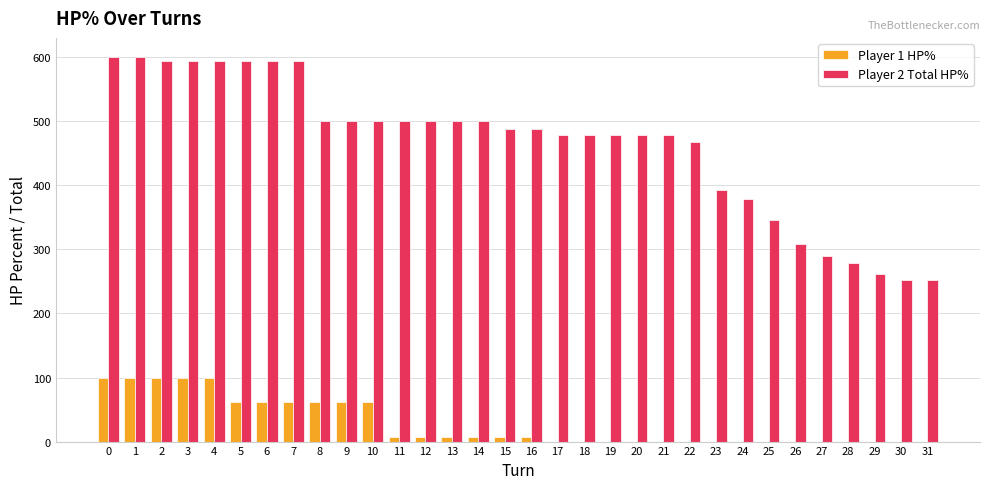

True or false: Player 1 HP% has a value of -42 at 25.

False